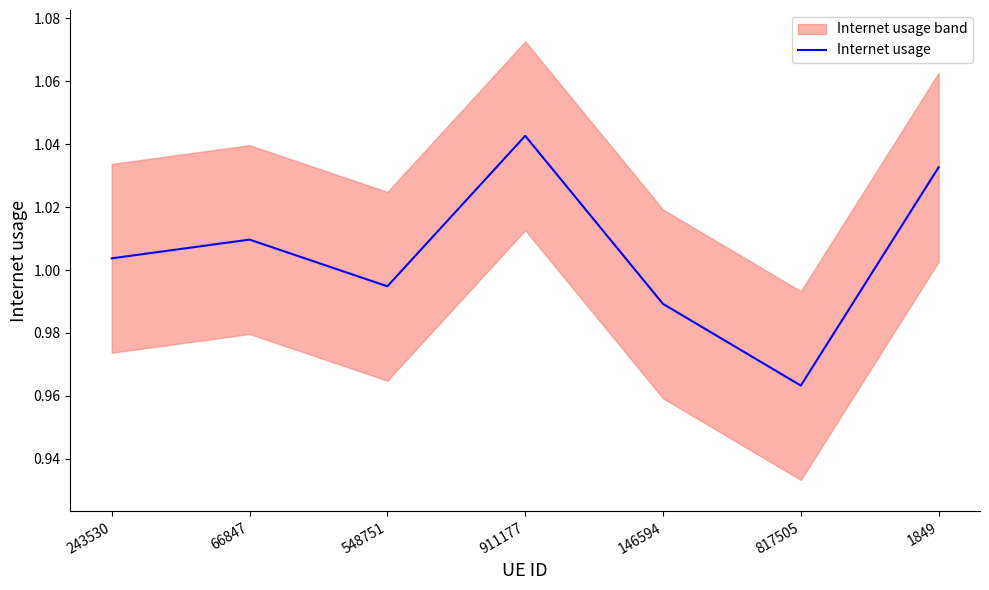

True or false: the data shows 0.2 at 243530.

False